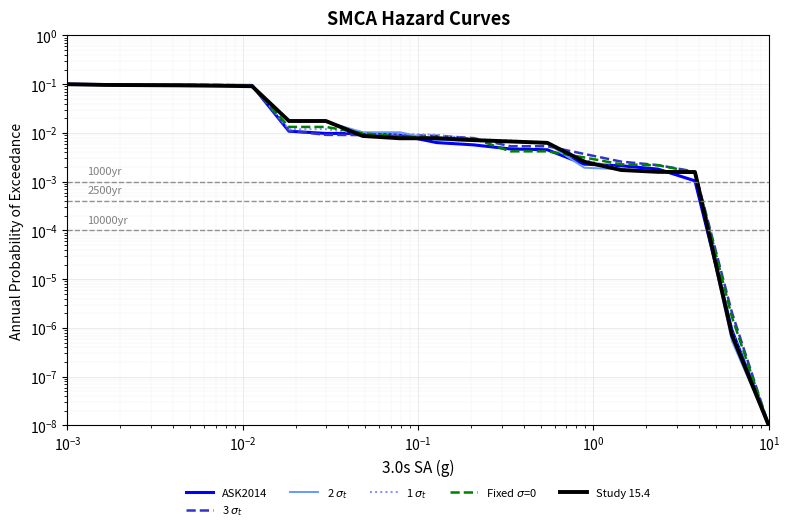

The value of 1 $\sigma_t$ at 10 is 0.0. True or false?

False